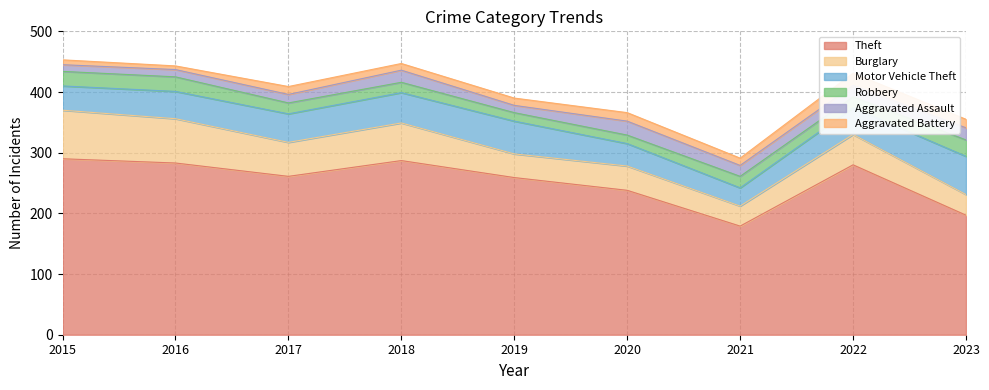

Reading left to right, what are all the values shown in this chart?

Theft: 290	283	261	287	259	238	179	280	197
Burglary: 80	73	56	62	39	40	33	50	34
Motor Vehicle Theft: 40	45	47	50	54	37	30	44	63
Robbery: 24	24	18	17	14	14	19	18	27
Aggravated Assault: 11	12	14	20	12	23	18	19	20
Aggravated Battery: 8	6	13	11	12	14	12	20	14